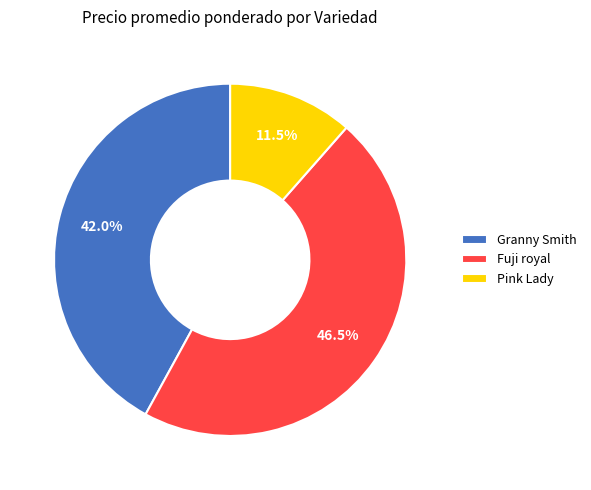

Between Granny Smith and Pink Lady, which is larger?

Granny Smith